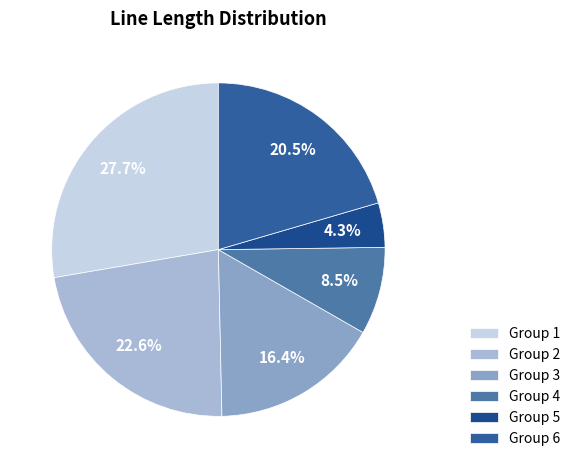

To the nearest percent, what is the difference between the largest and smallest slice percentages?

23%